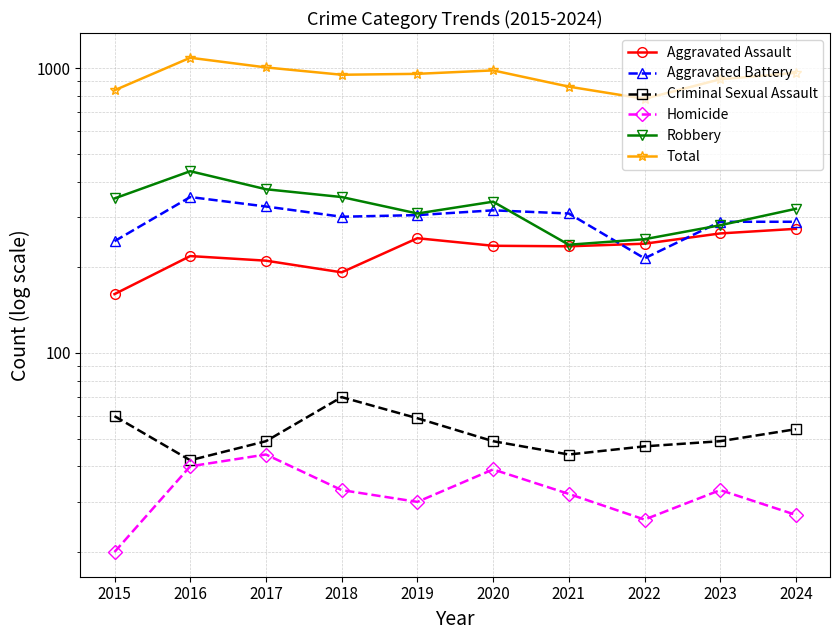

Reading right to left, what are all the values shown in this chart?

Aggravated Assault: 273	263	242	237	238	253	192	211	219	161
Aggravated Battery: 289	289	215	309	317	305	301	327	353	247
Criminal Sexual Assault: 54	49	47	44	49	59	70	49	42	60
Homicide: 27	33	26	32	39	30	33	44	40	20
Robbery: 321	281	251	240	340	309	353	376	435	349
Total: 964	915	781	862	983	956	949	1007	1089	837